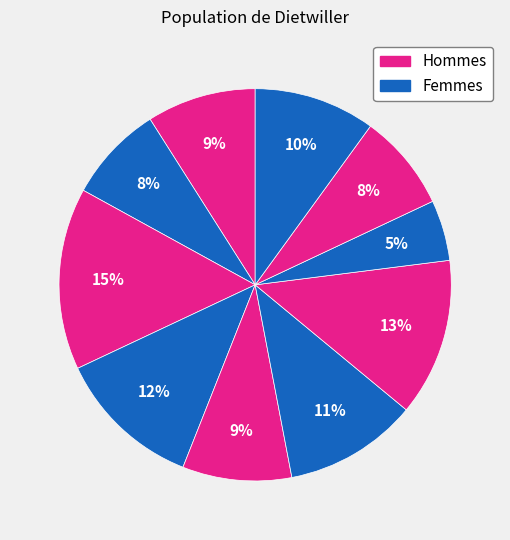

Count the number of slices in the pie.

10